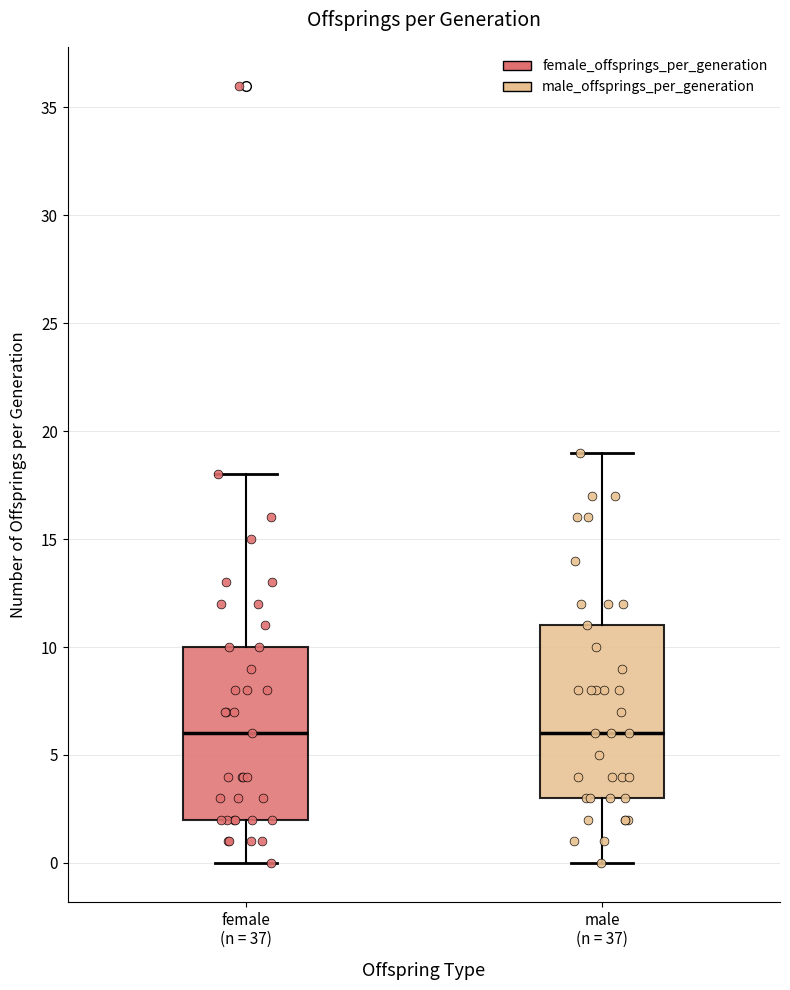

Reading left to right, transcribe this box plot: for each box, give where its median line is, the range the box spans, and where its two whiskers end, as read against the y-axis. The values are not printed on the chart, so give them approximately, as read against the axis.

female (n = 37): median 6, box 2 to 10, whiskers 0 to 18
male (n = 37): median 6, box 3 to 11, whiskers 0 to 19